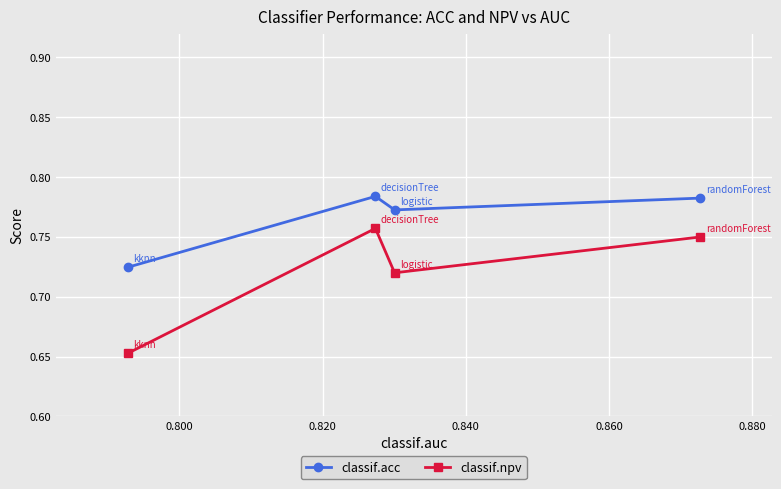

How many classif.npv values are between 0 and 1?

4